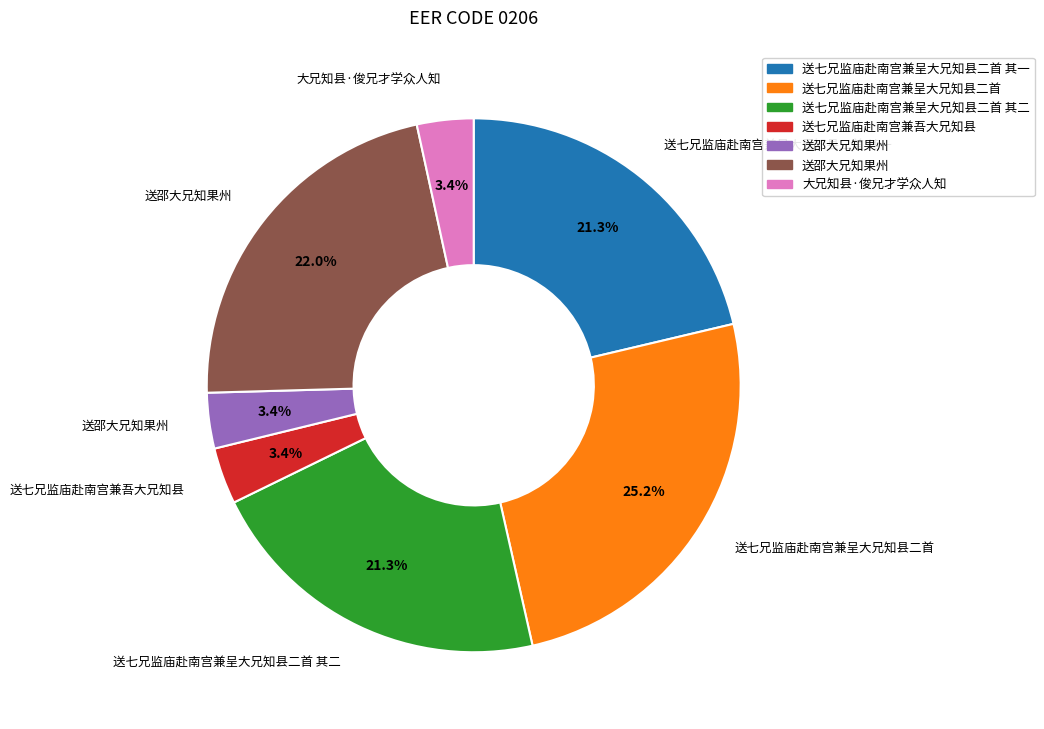

To the nearest percent, what is the difference between the largest and smallest slice percentages?

22%